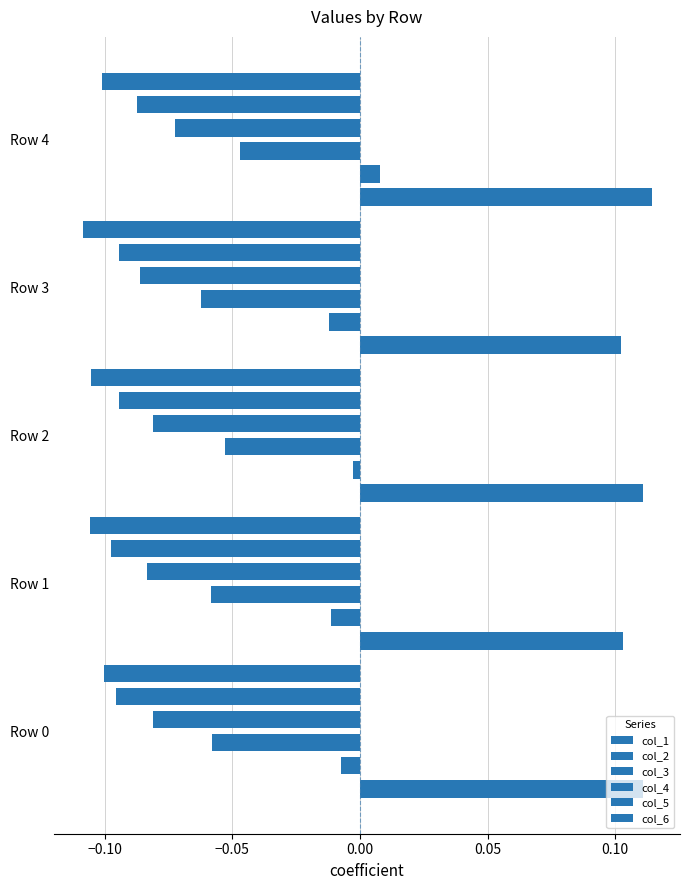

The value of col_1 at Row 2 is 0.2. True or false?

False